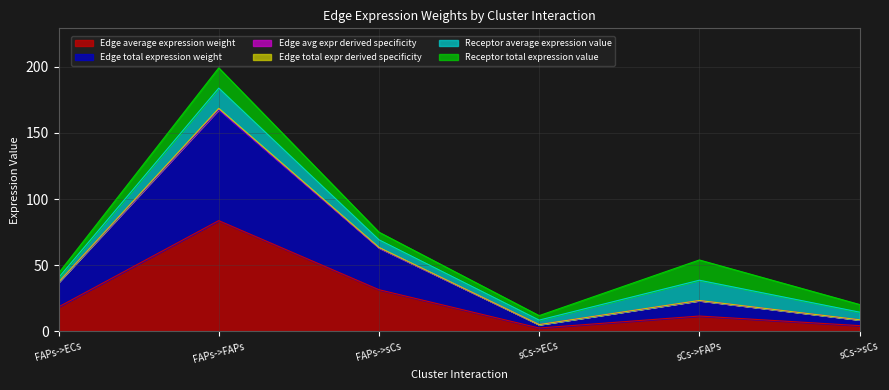

True or false: Edge total expression weight and Edge average expression weight intersect in this chart.

False